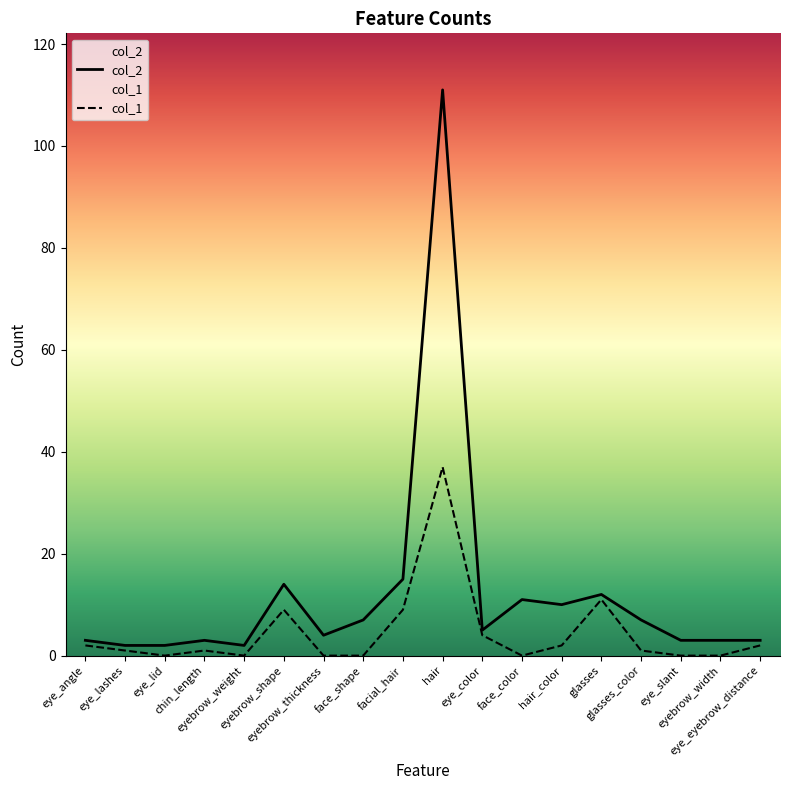

Where is the first local maximum for col_2?

chin_length